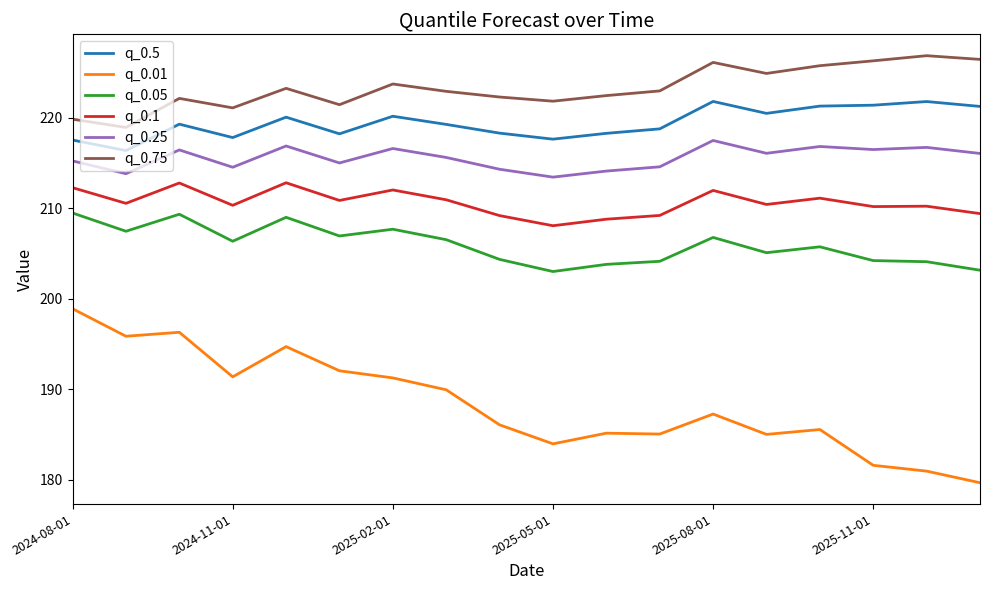

What is the difference between the maximum and minimum values in the q_0.05 series?

6.5